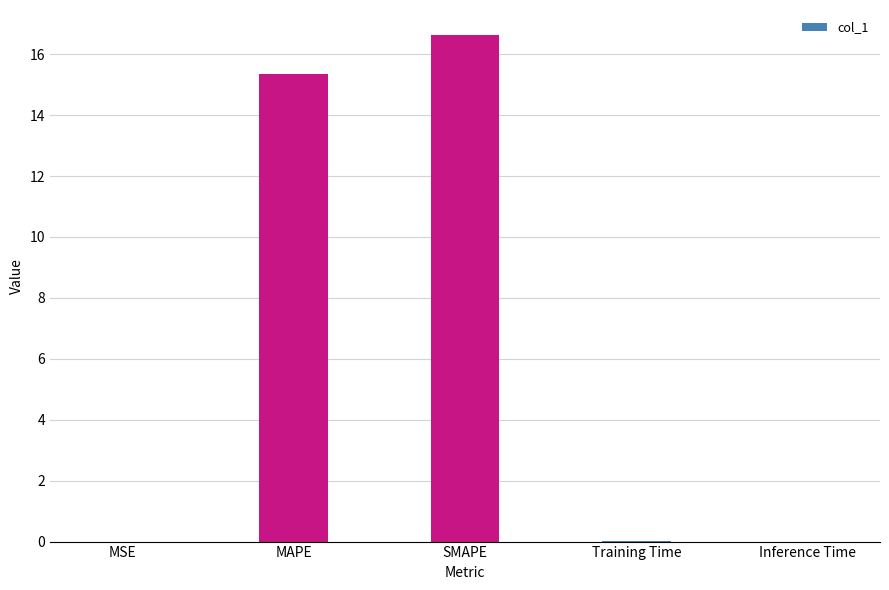

Which has a higher value, SMAPE or Inference Time?

SMAPE